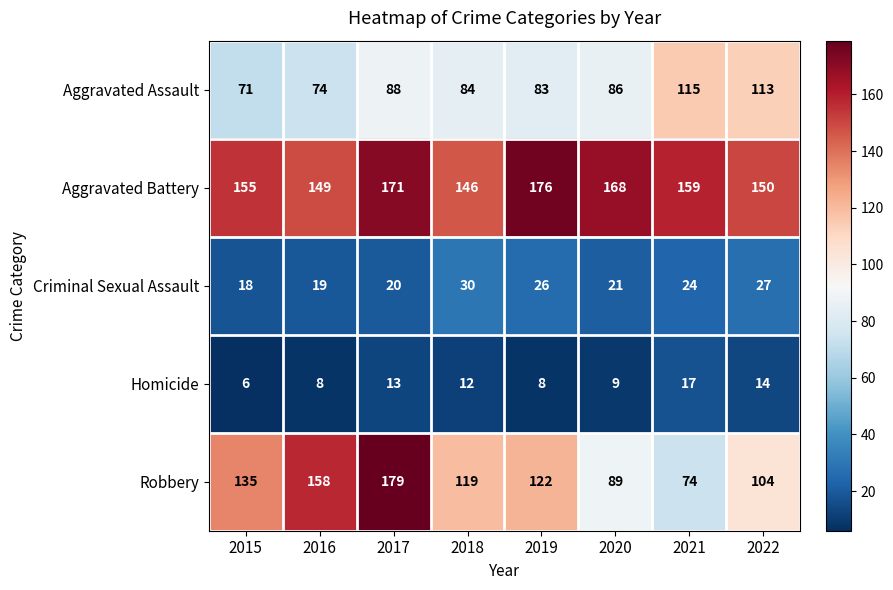

At how many categories does at least one series exceed 71?

8